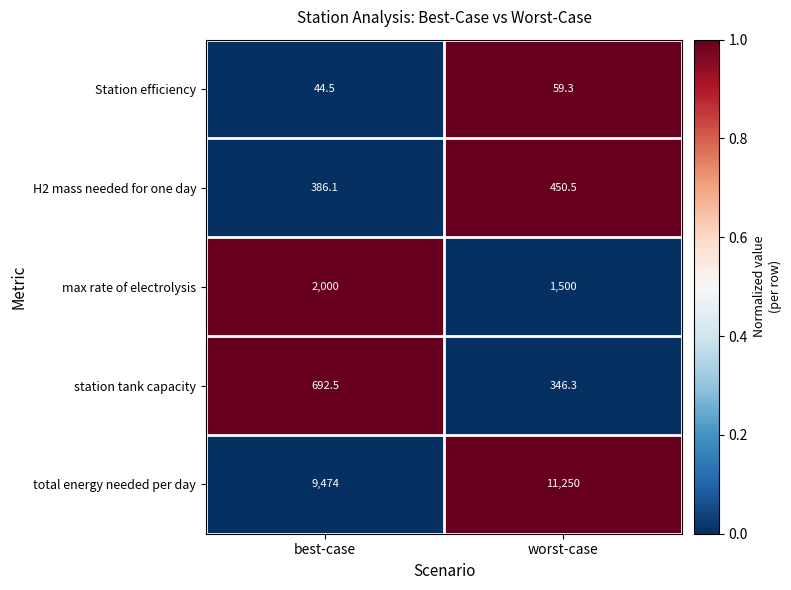

Reading left to right, list all the values displayed in this chart.

Station efficiency: best-case=44.5	worst-case=59.3
H2 mass needed for one day: best-case=386.1	worst-case=450.5
max rate of electrolysis: best-case=2000.0	worst-case=1500.0
station tank capacity: best-case=692.5	worst-case=346.3
total energy needed per day: best-case=9474.0	worst-case=11250.0